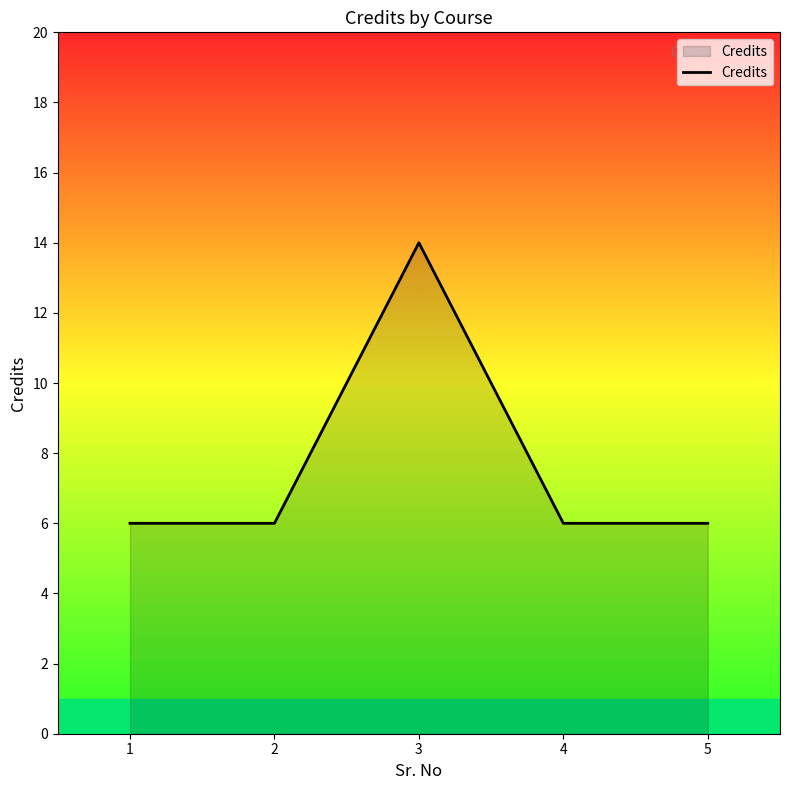

What is the change in value from 1 to 3?

+8